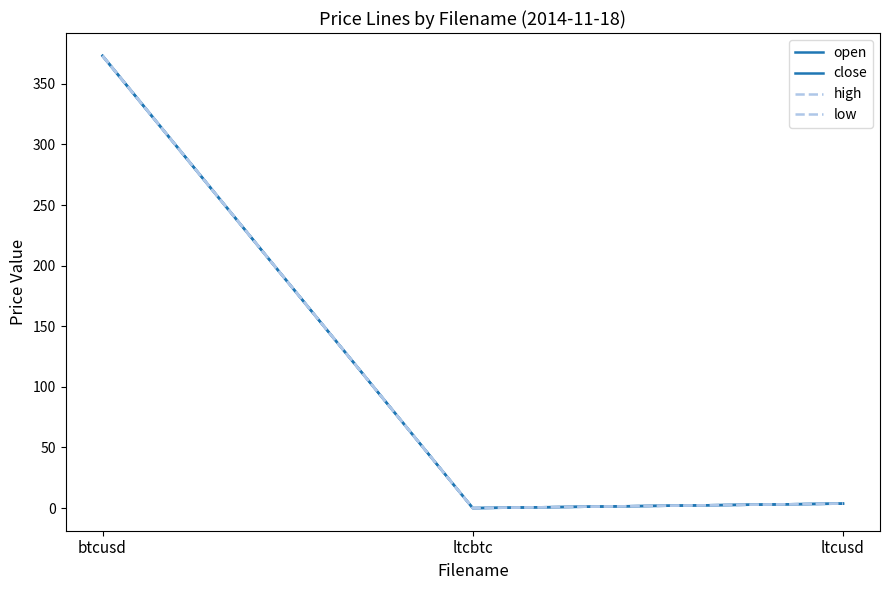

What is the average value of the open series?

125.6